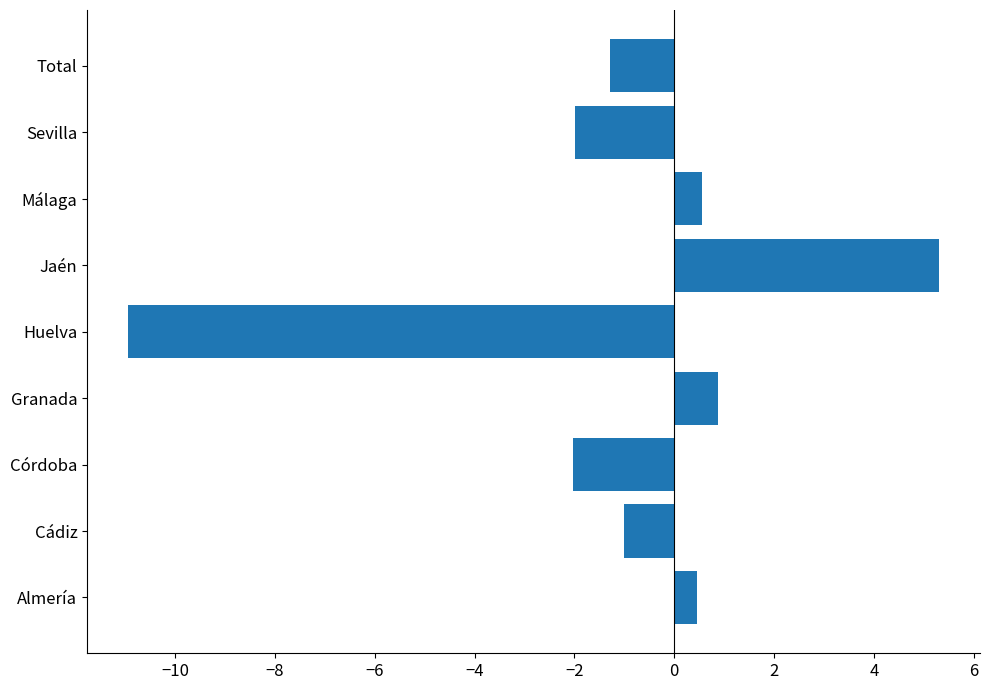

Which category has the highest value across all series?

Jaén